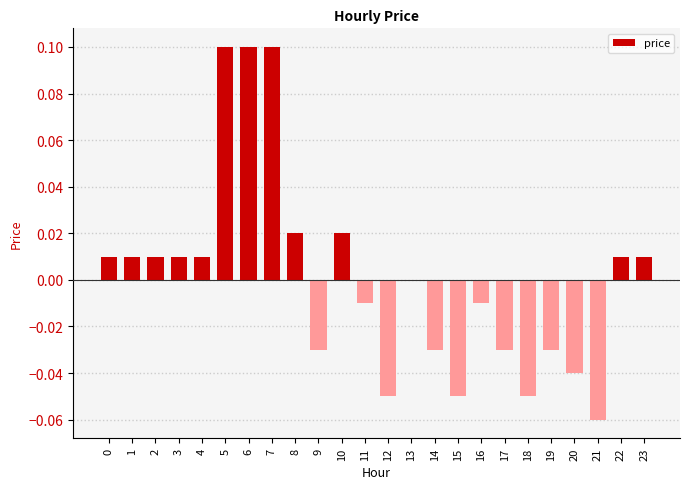

What is the maximum value shown in the chart?

0.1